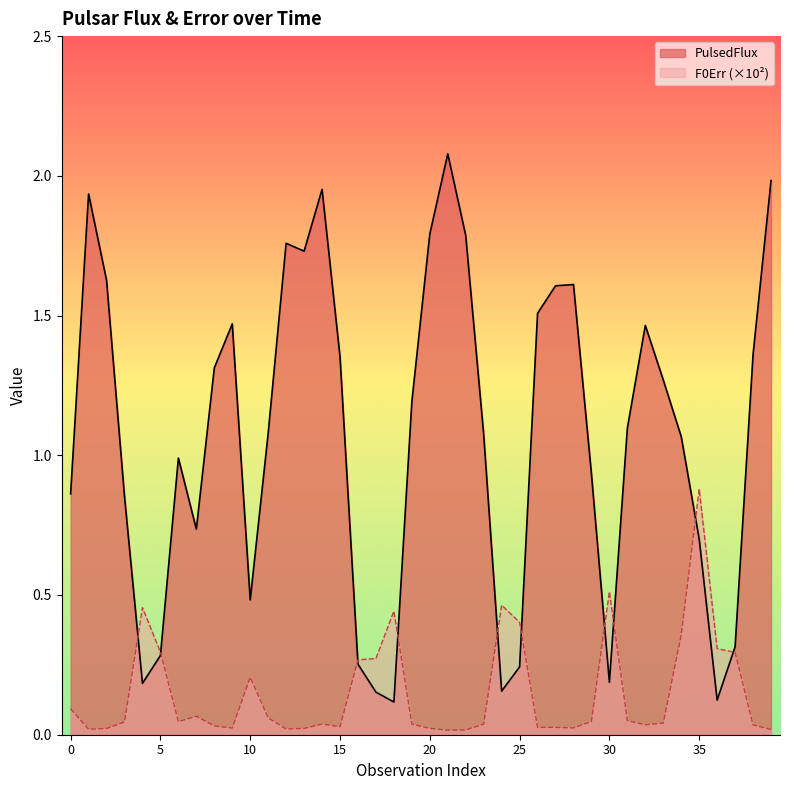

Which category has the highest value in the F0Err_scaled series?

35